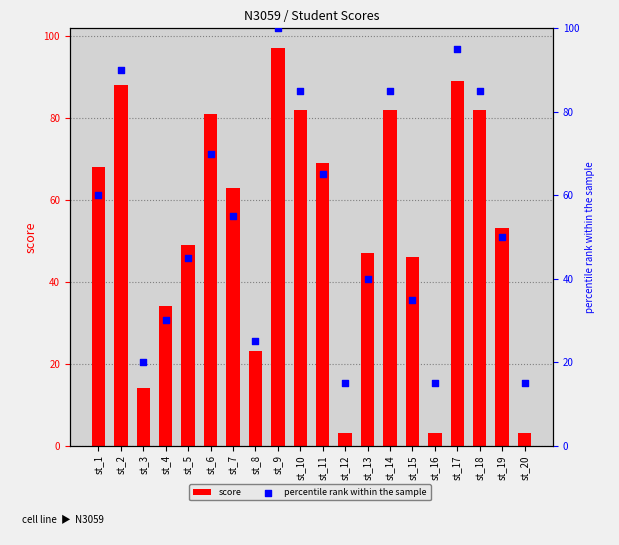

At how many categories does at least one series exceed 26?

15